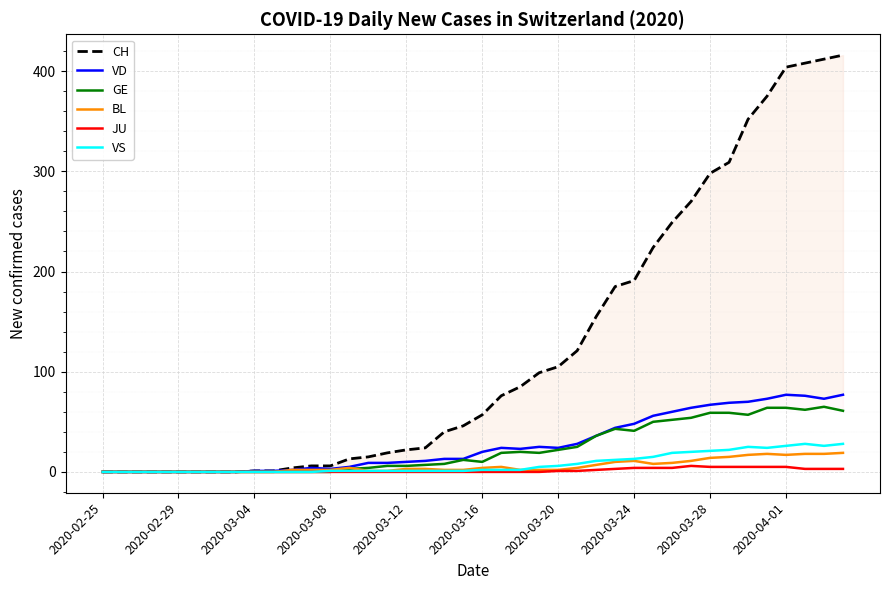

Which series has the largest range (max minus min)?

CH